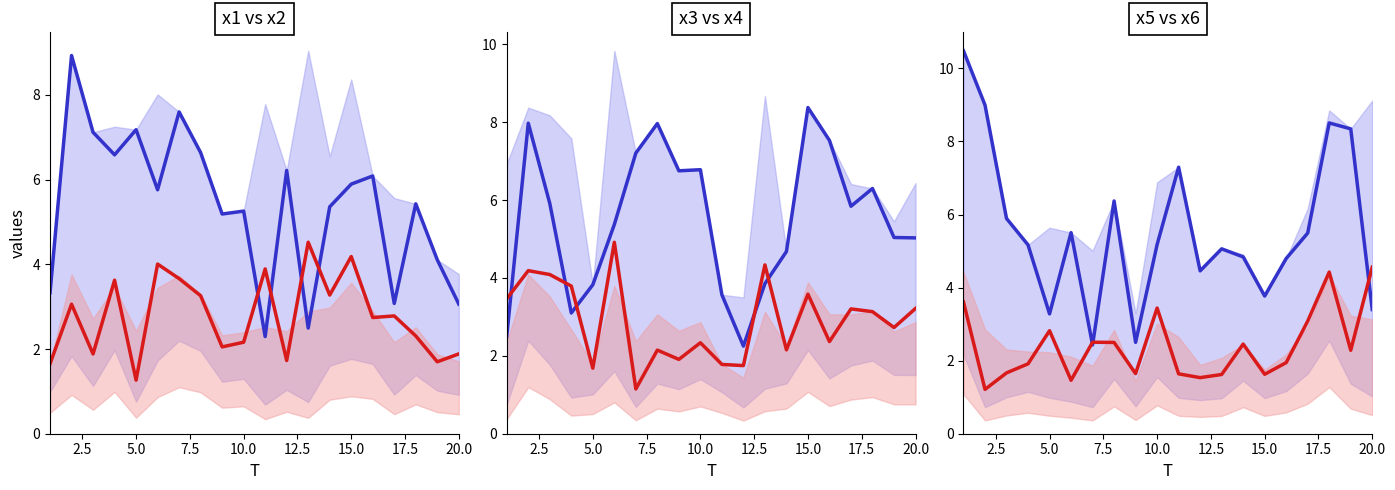

What is the value of the x_blue_line point at the 9th from the left?

2.5